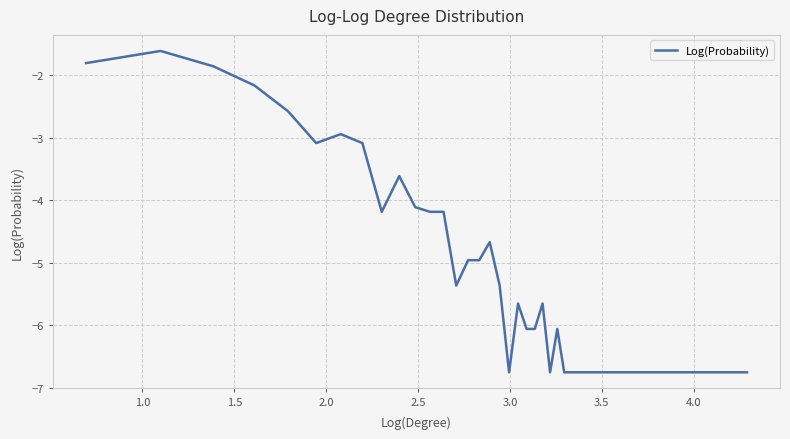

What is the smallest value displayed?

-6.7